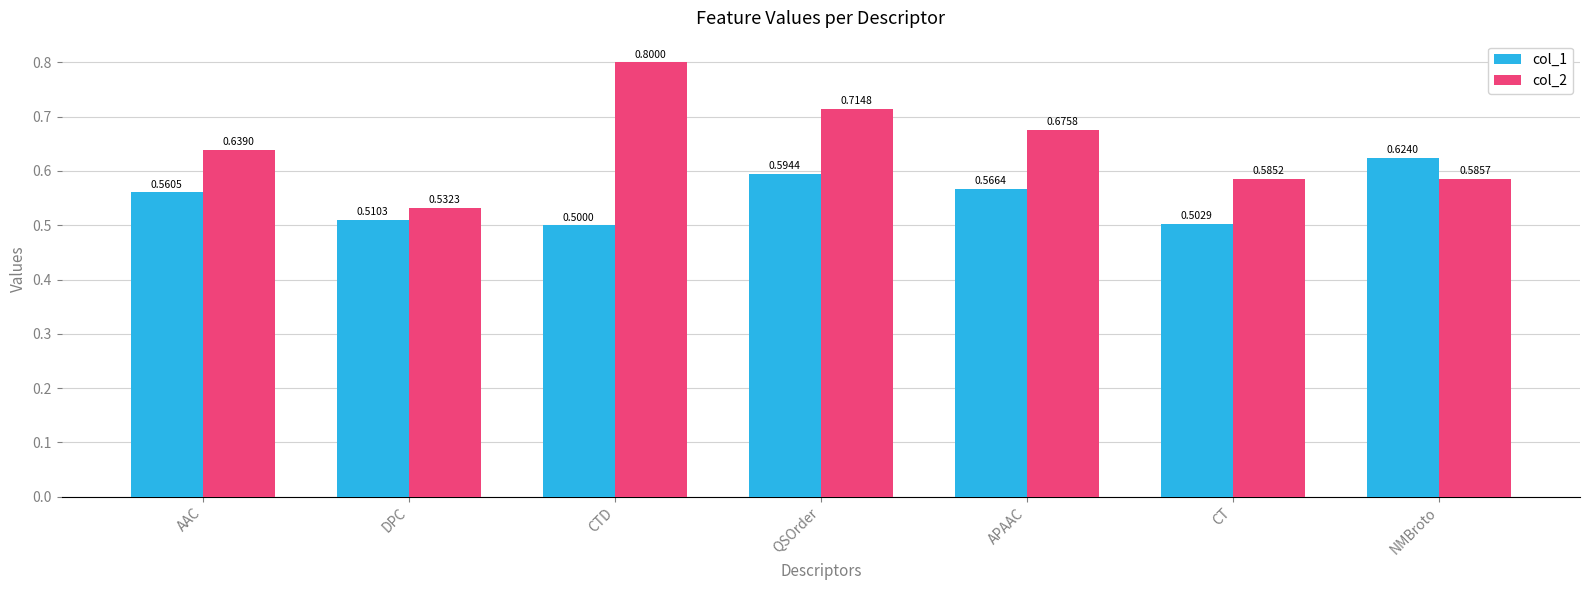

What is the sum of the col_1 values at CTD and APAAC?

1.1